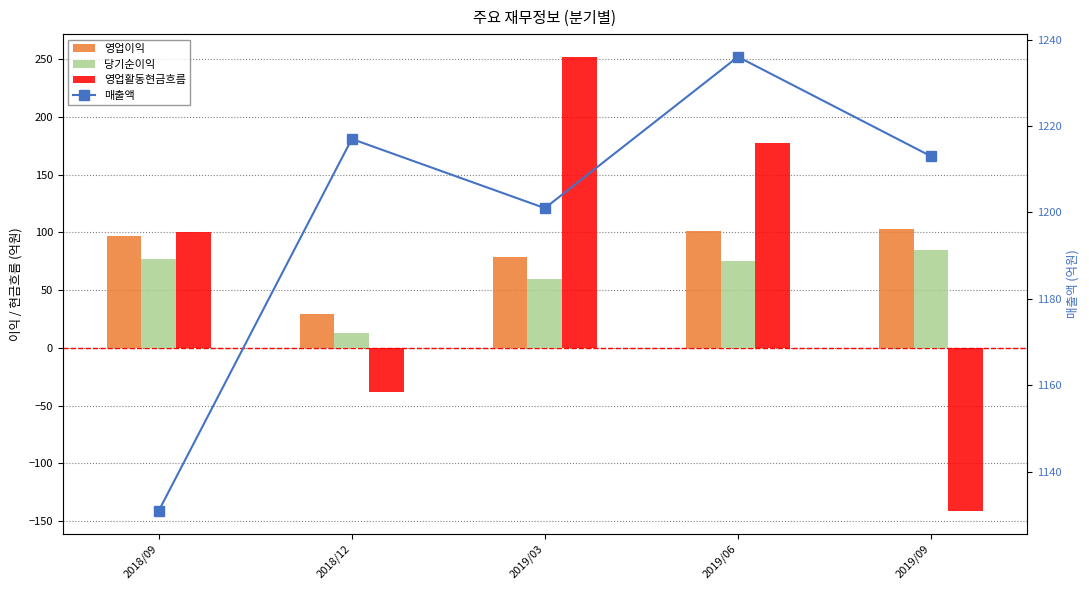

Which series has the largest range (max minus min)?

영업활동현금흐름